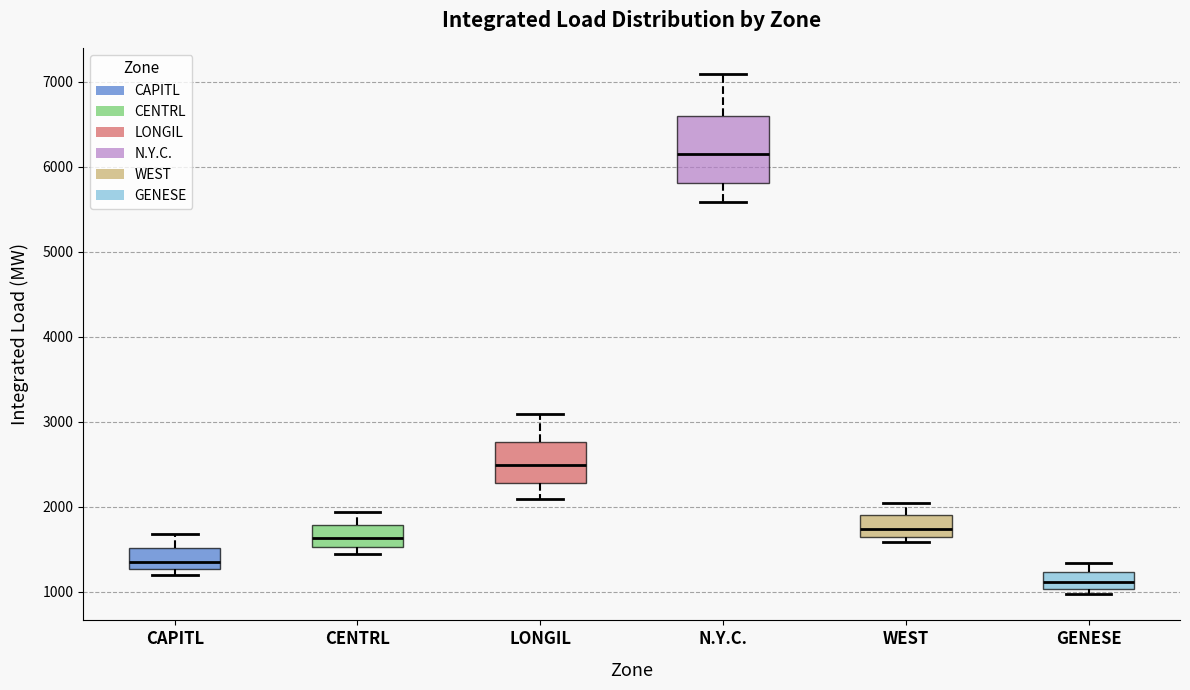

Reading left to right, transcribe this box plot: for each box, give where its median line is, the range the box spans, and where its two whiskers end, as read against the y-axis. The values are not printed on the chart, so give them approximately, as read against the axis.

CAPITL: median 1400, box 1300 to 1500, whiskers 1200 to 1700
CENTRL: median 1600, box 1500 to 1800, whiskers 1400 to 1900
LONGIL: median 2500, box 2300 to 2800, whiskers 2100 to 3100
N.Y.C.: median 6200, box 5800 to 6600, whiskers 5600 to 7100
WEST: median 1700, box 1600 to 1900, whiskers 1600 (just below the box's lower edge) to 2000
GENESE: median 1100, box 1000 to 1200, whiskers 1000 (just below the box's lower edge) to 1300